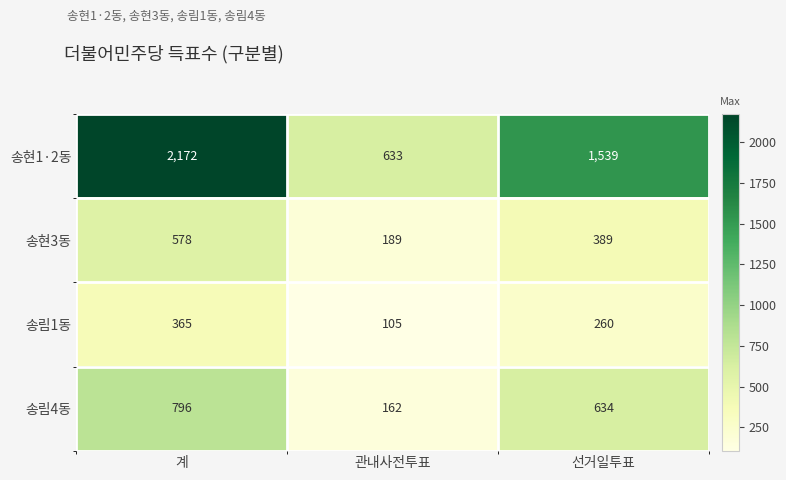

What is the difference between the 송림4동 values at 관내사전투표 and 선거일투표?

472